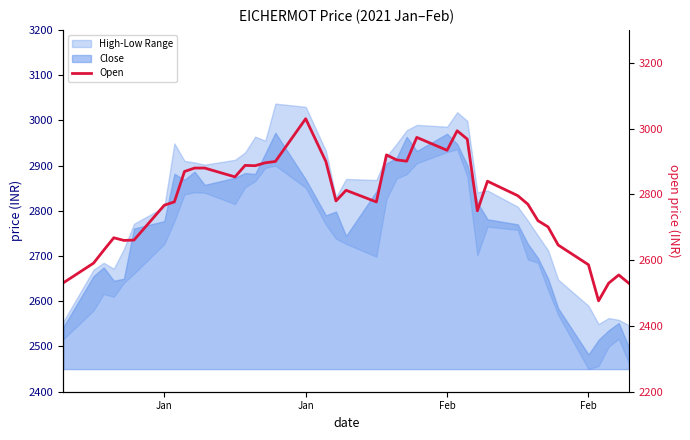

Is it true that the value at Jan is 3029.9?

True